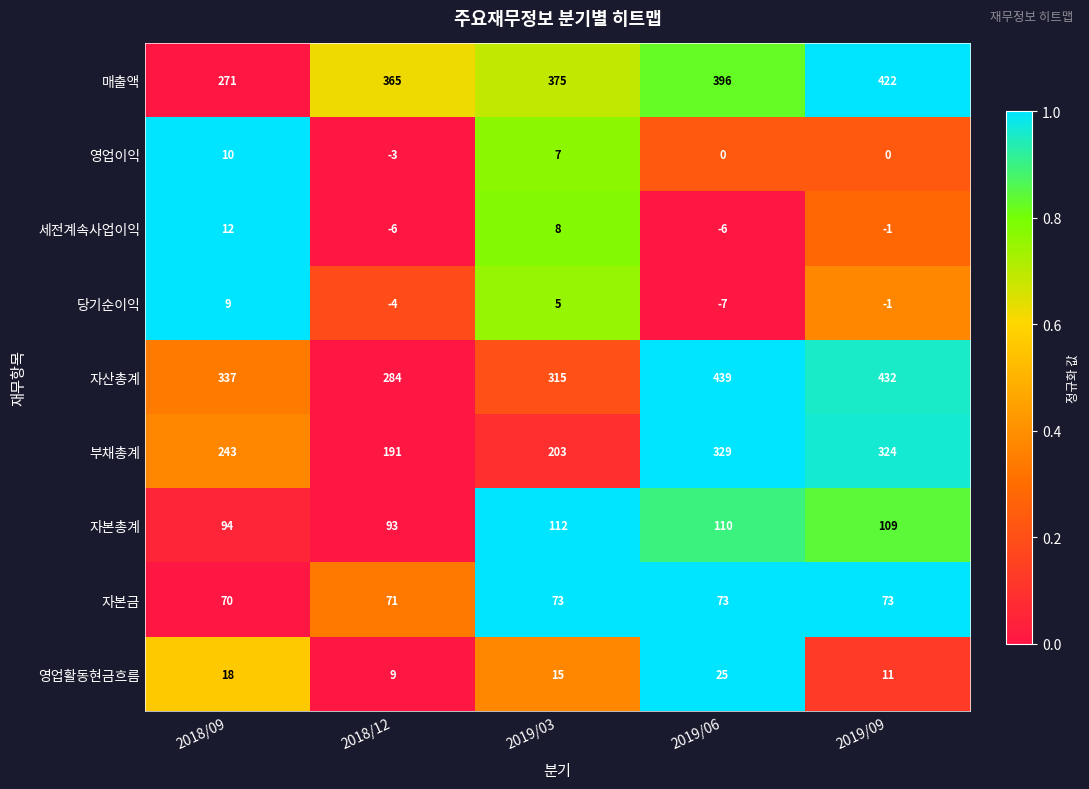

True or false: 영업활동현금흐름 has a value of 17 at 2019/09.

False